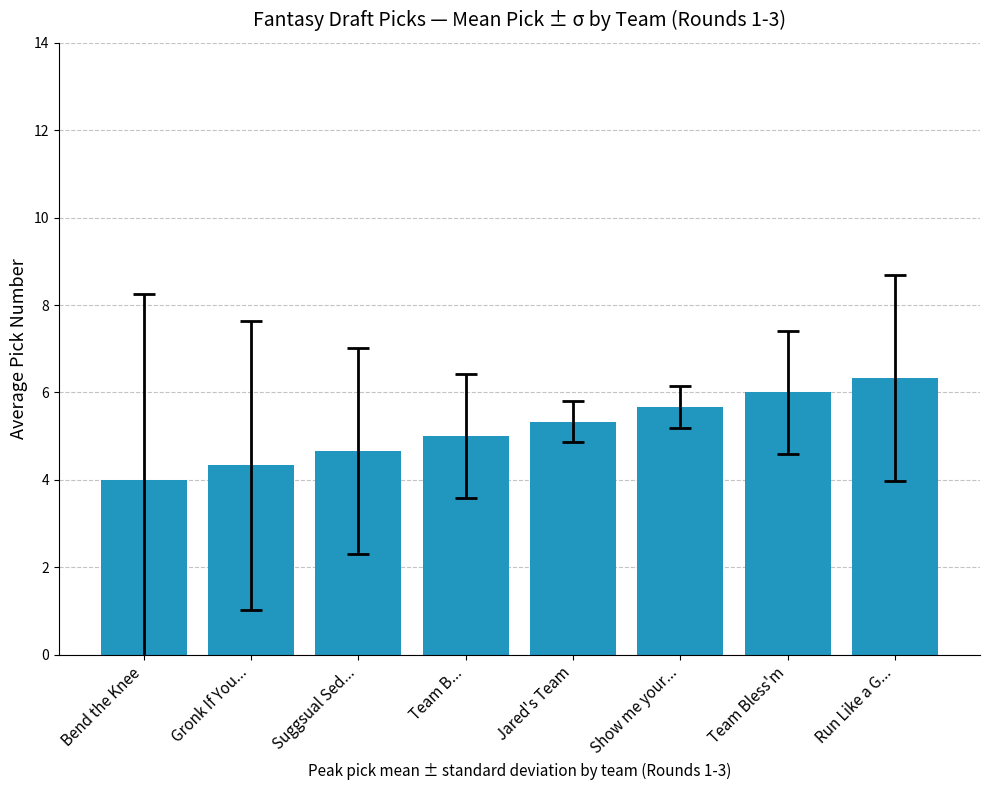

Read the value at Gronk If You....

4.3